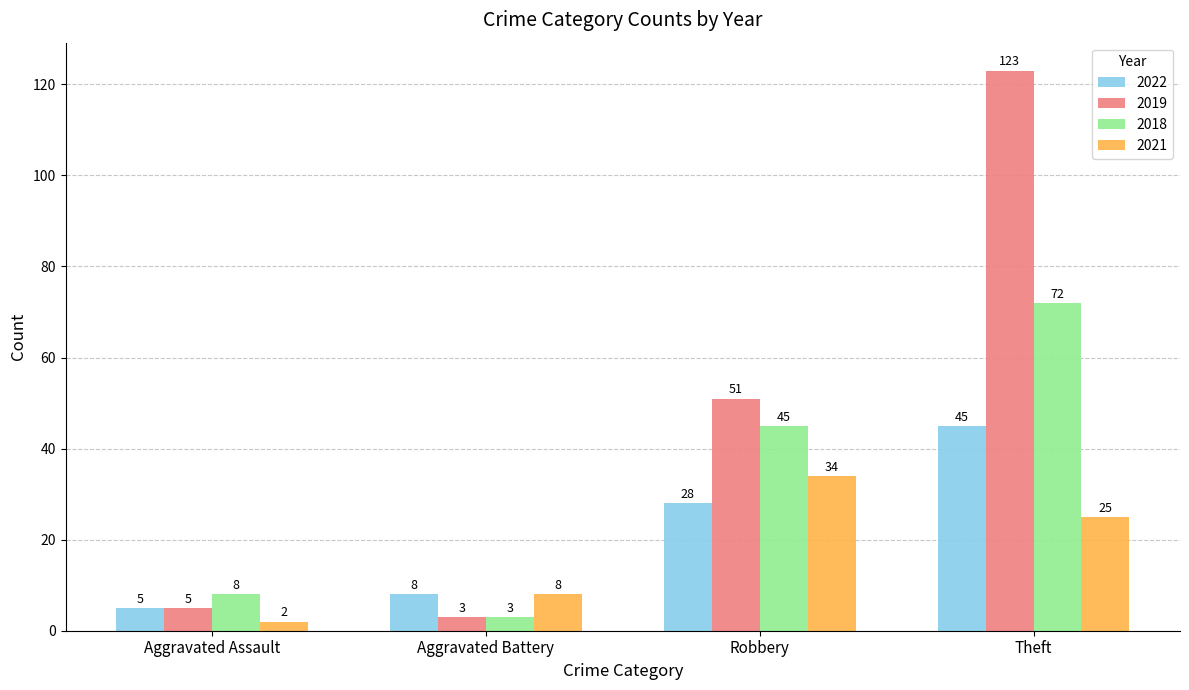

Which label corresponds to the smallest value in the chart?

Aggravated Assault